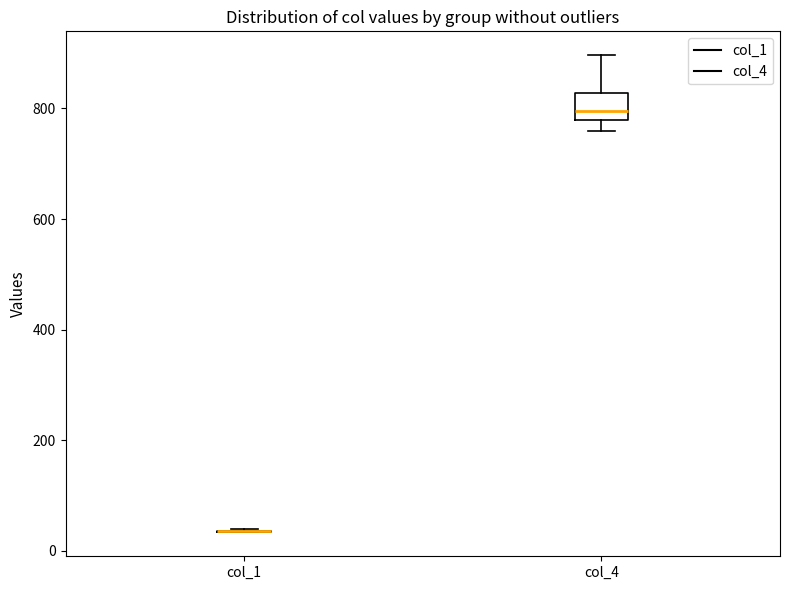

Which box is the tallest, from its lower edge to its upper edge?

col_4